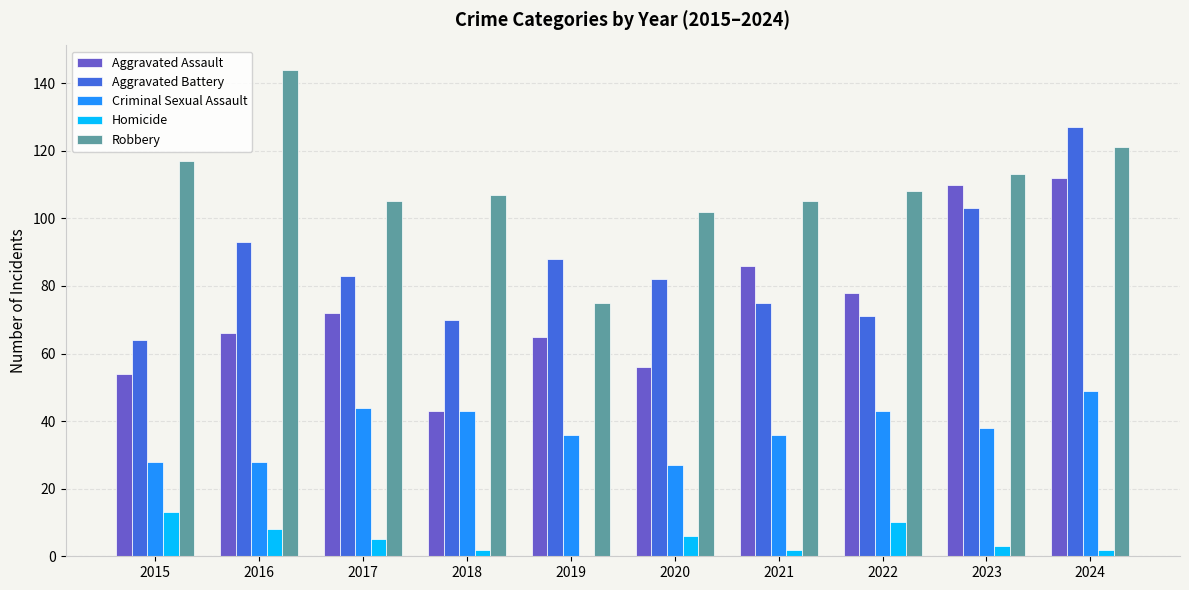

Reading left to right, list all the values displayed in this chart.

Aggravated Assault: 2015=54	2016=66	2017=72	2018=43	2019=65	2020=56	2021=86	2022=78	2023=110	2024=112
Aggravated Battery: 2015=64	2016=93	2017=83	2018=70	2019=88	2020=82	2021=75	2022=71	2023=103	2024=127
Criminal Sexual Assault: 2015=28	2016=28	2017=44	2018=43	2019=36	2020=27	2021=36	2022=43	2023=38	2024=49
Homicide: 2015=13	2016=8	2017=5	2018=2	2019=0	2020=6	2021=2	2022=10	2023=3	2024=2
Robbery: 2015=117	2016=144	2017=105	2018=107	2019=75	2020=102	2021=105	2022=108	2023=113	2024=121